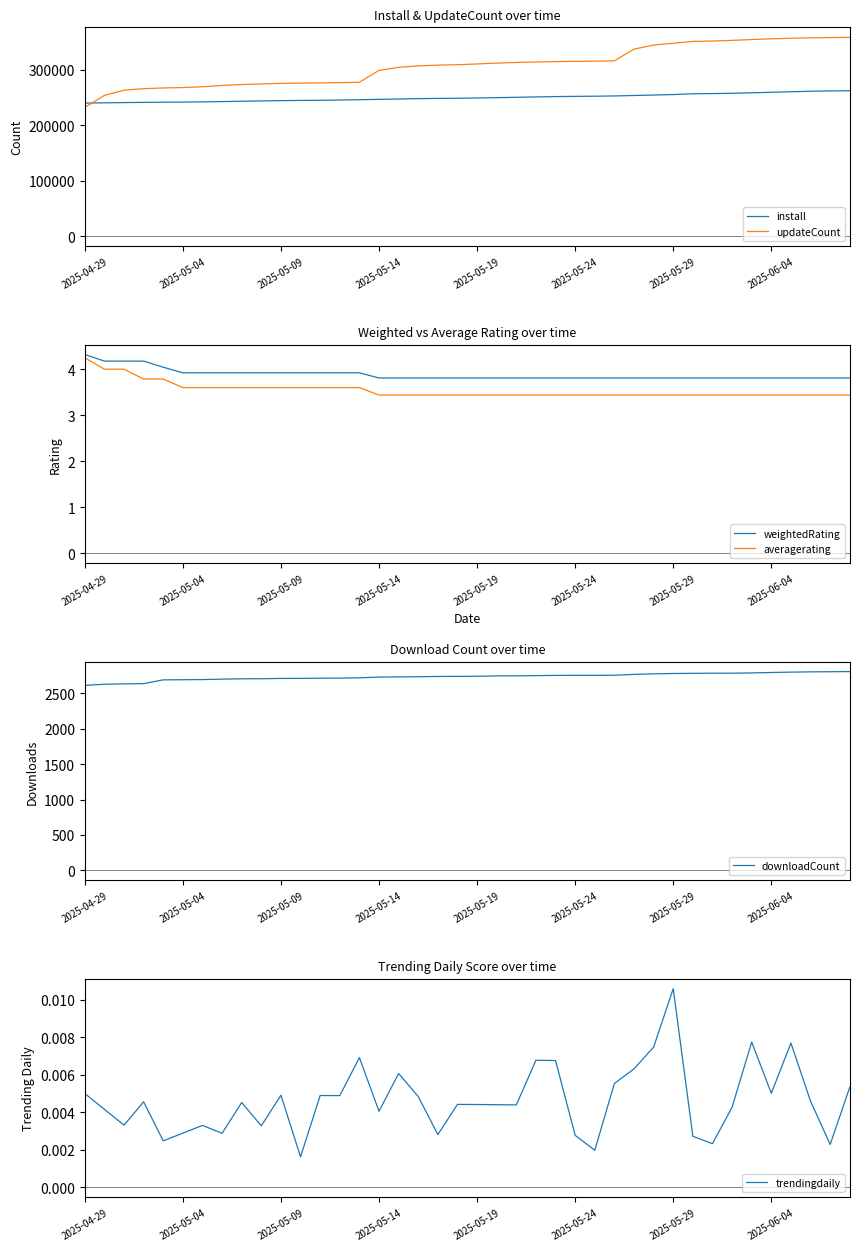

True or false: trendingdaily and averagerating cross at least once.

False